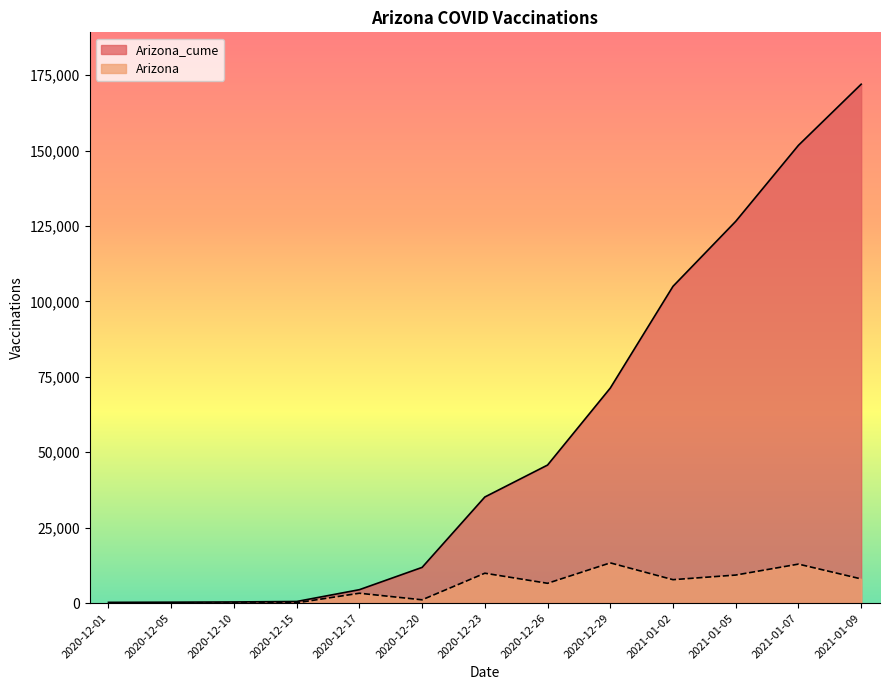

True or false: Arizona_cume has more than 0 interior local peaks.

False